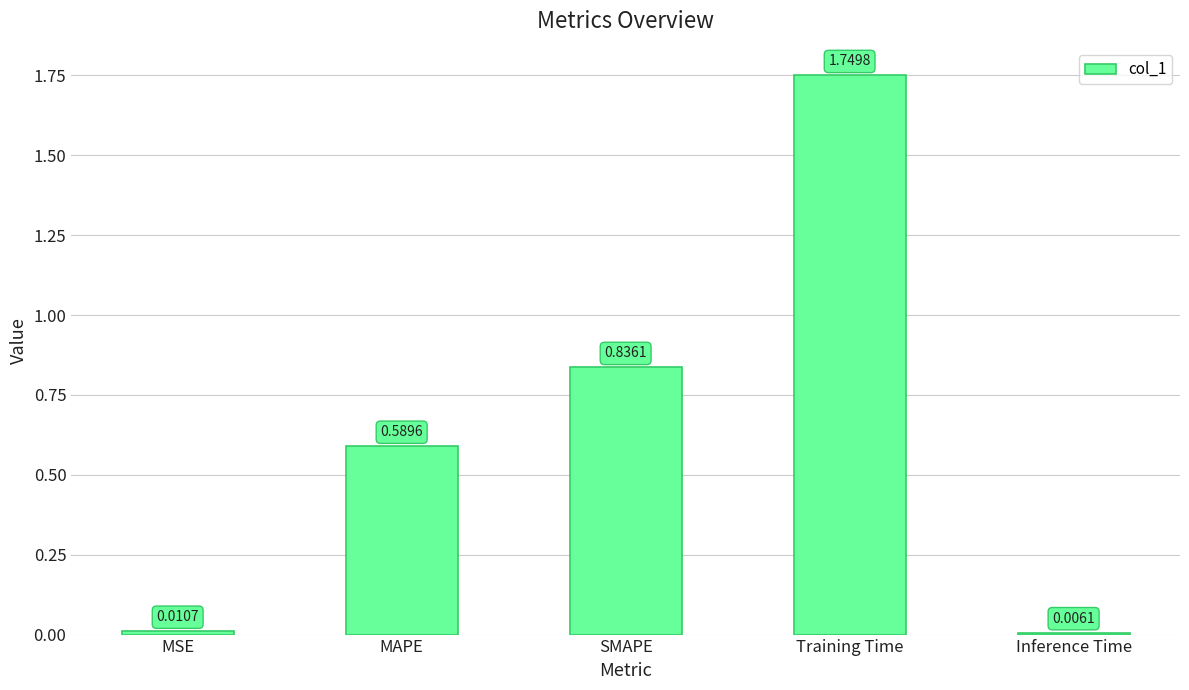

At which category does the chart reach its peak across all series?

Training Time